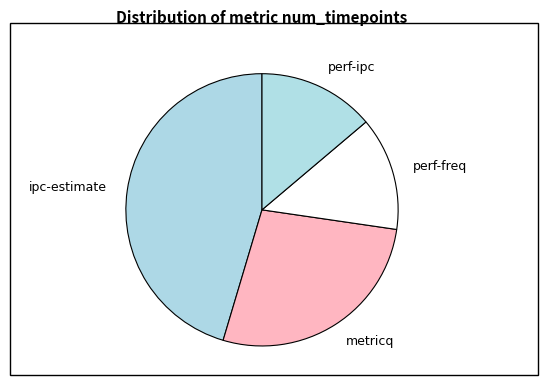

Between perf-freq and ipc-estimate, which is larger?

ipc-estimate